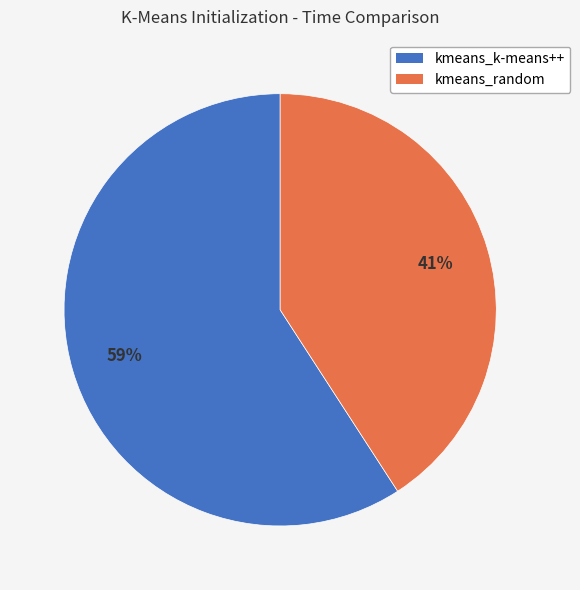

Is it true that kmeans_random is 41% of the pie?

True